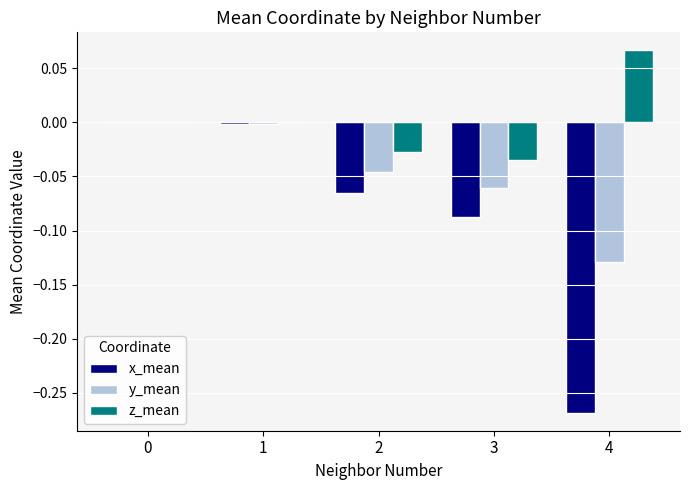

Between 0 and 3, which series saw the biggest shift?

x_mean